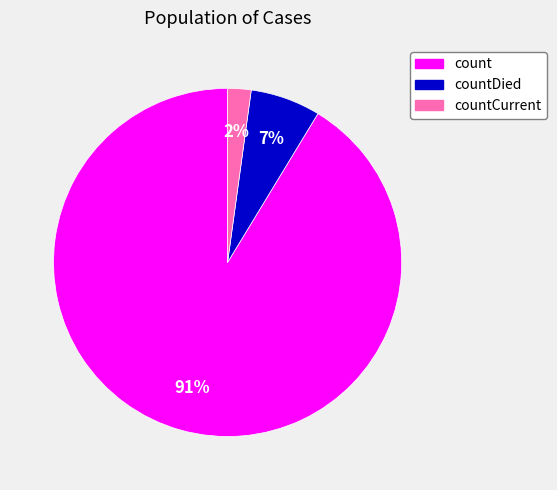

Is there a majority slice in this chart?

Yes